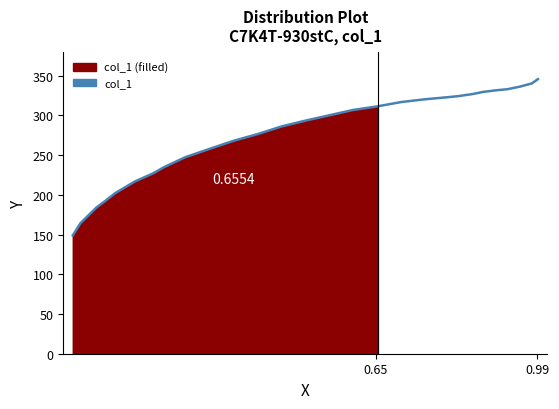

The value at 26 is 95.0. True or false?

False